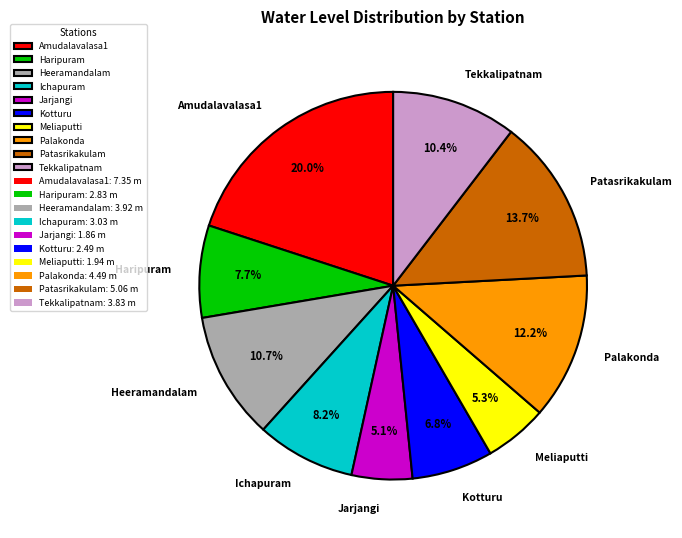

Which slice is the largest?

Amudalavalasa1